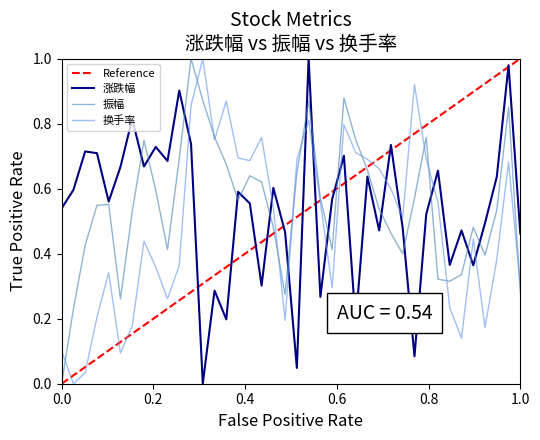

True or false: 换手率 and 涨跌幅 cross at least once.

True